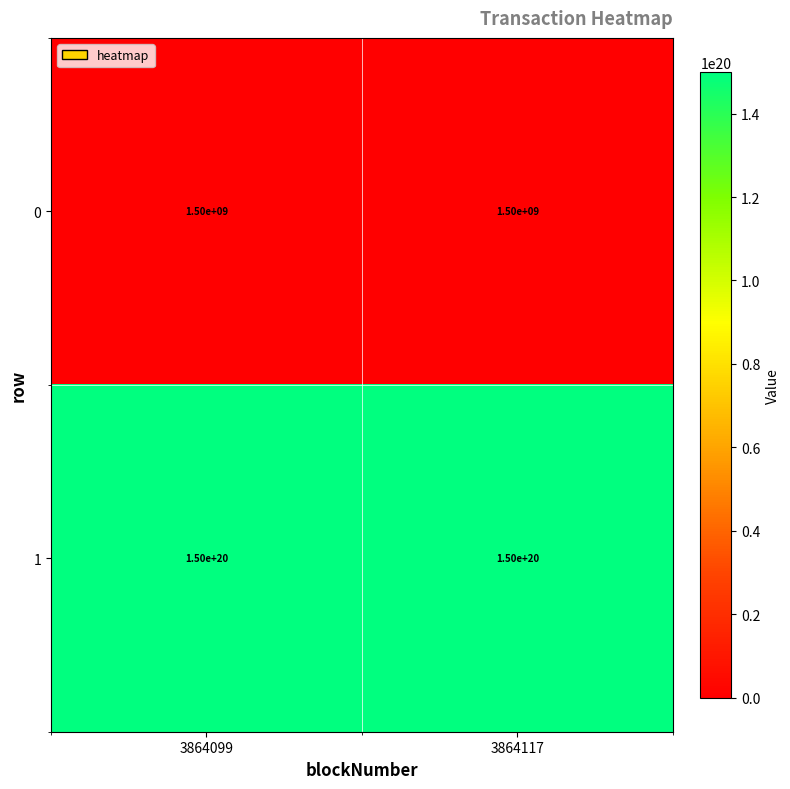

The value of 1 at 3864117 is 199872928523451498496. True or false?

False